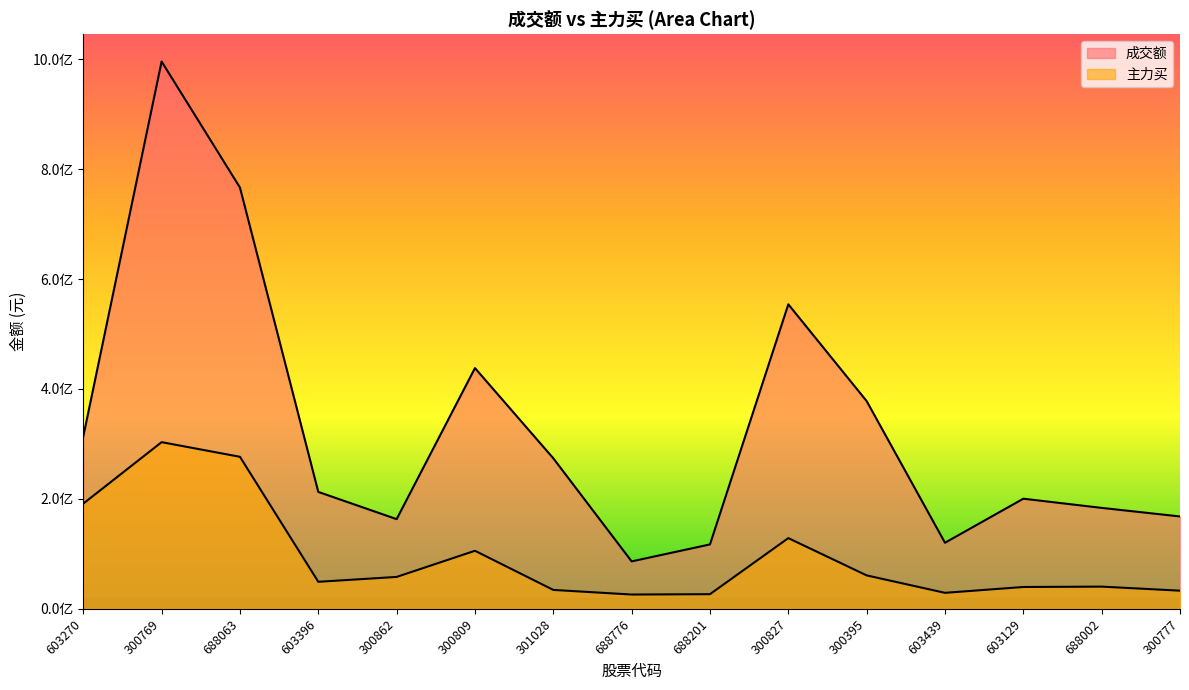

How many lines are shown in the chart?

2